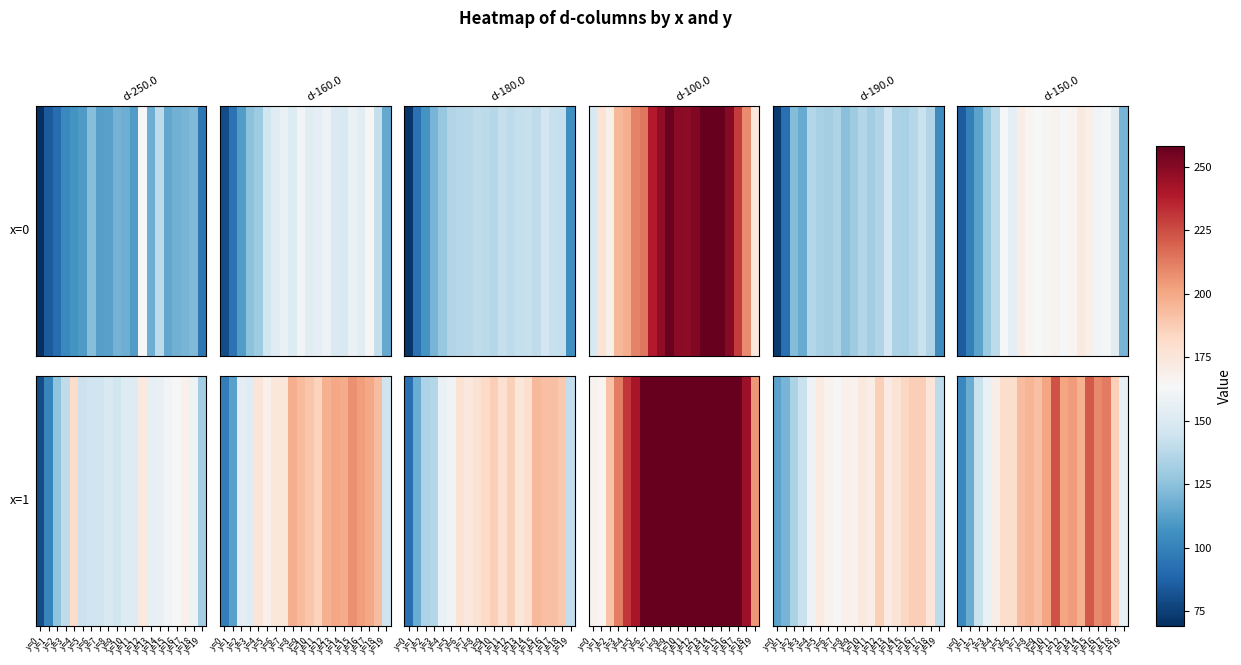

What is the change in value from y=15 to y=17?

-8.5